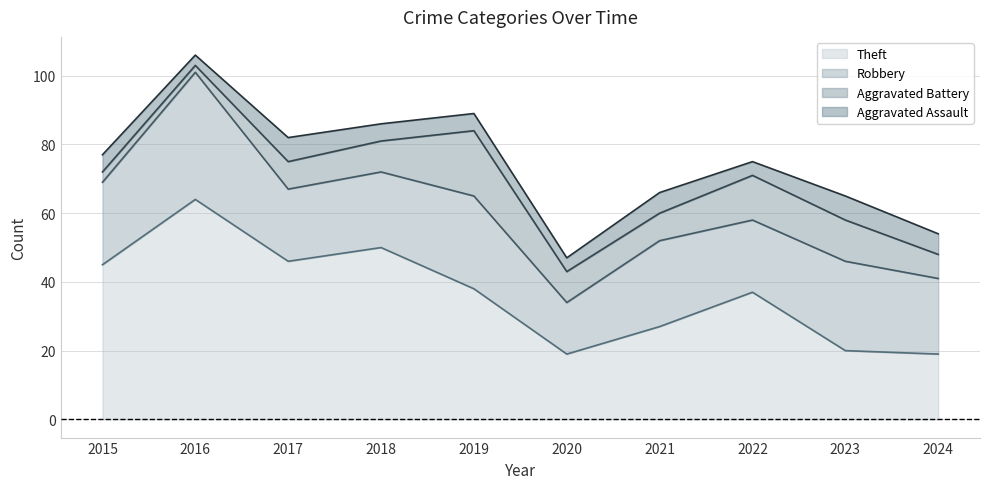

At 2022, list the series in order from smallest to largest.

Aggravated Assault, Aggravated Battery, Robbery, Theft